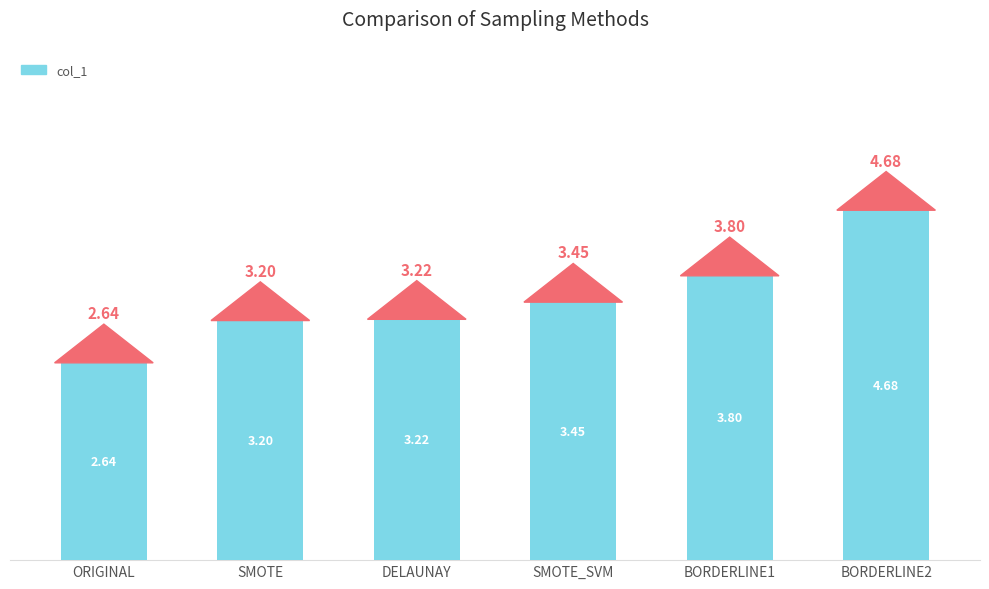

True or false: the data shows 1.4 at SMOTE_SVM.

False